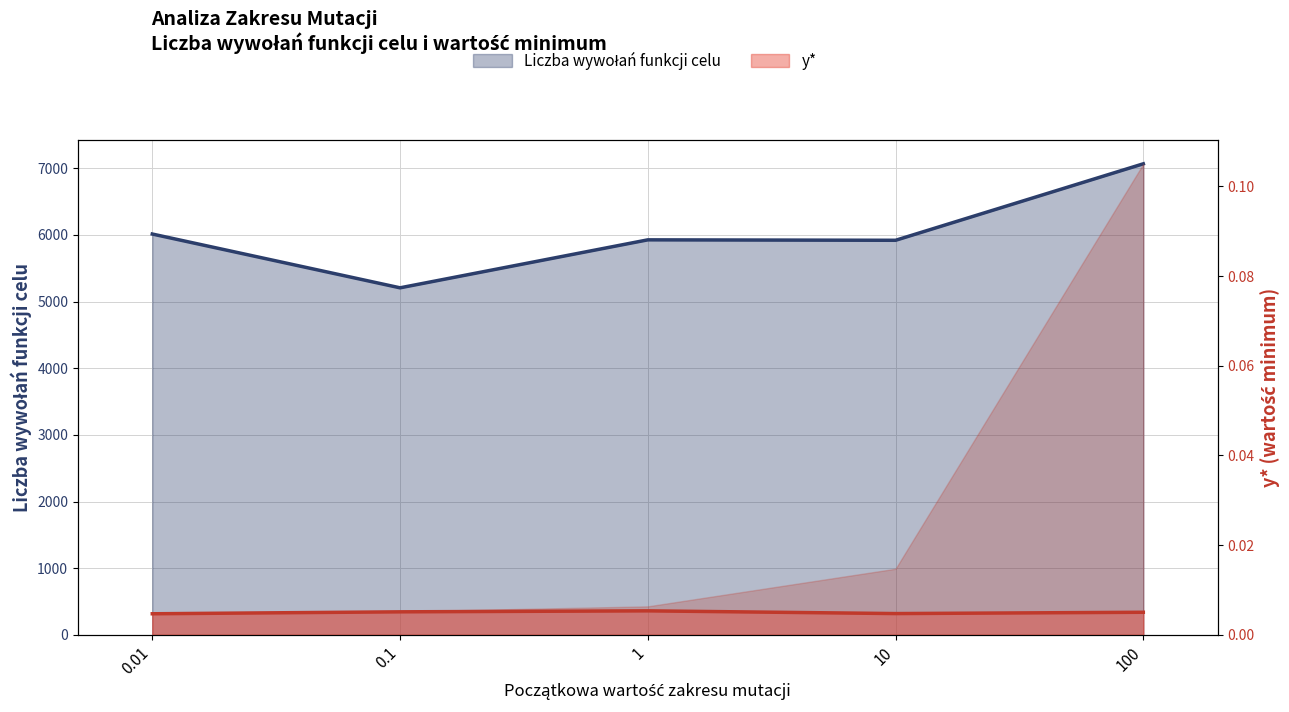

At how many categories does at least one series exceed 287?

5